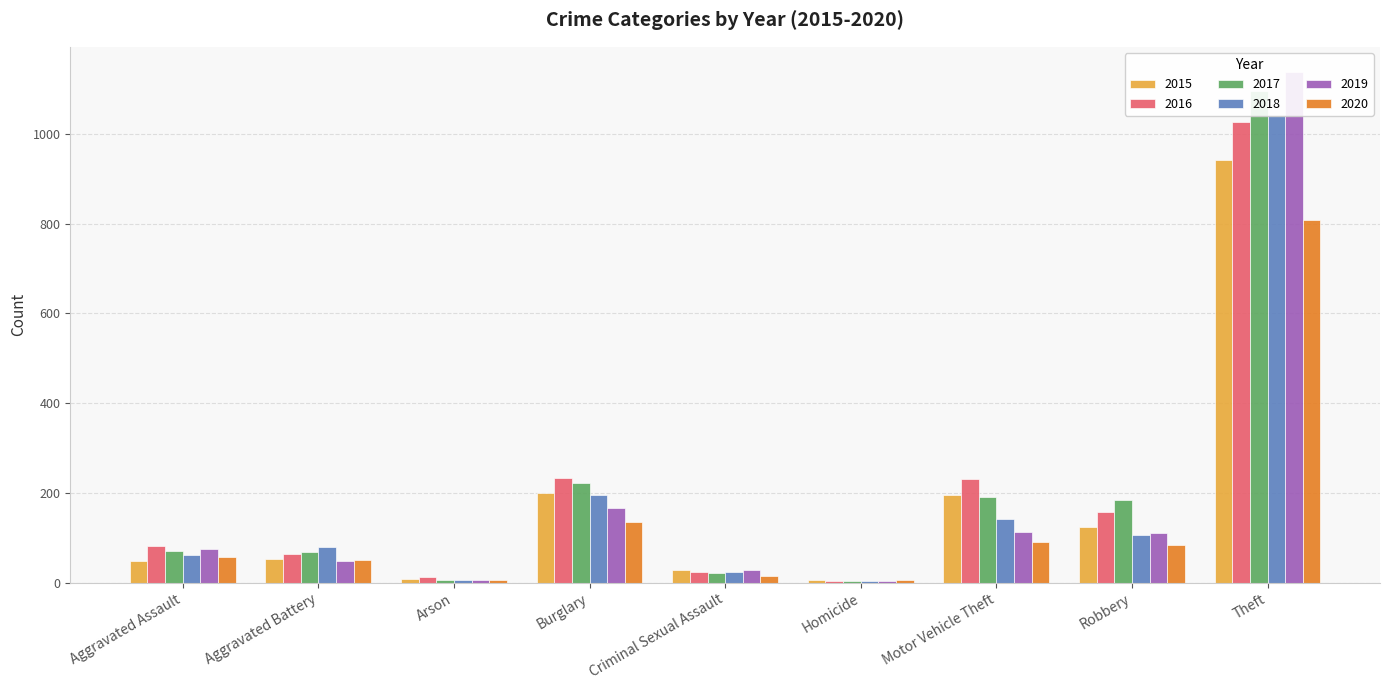

What is the total value across all series at Robbery?

765